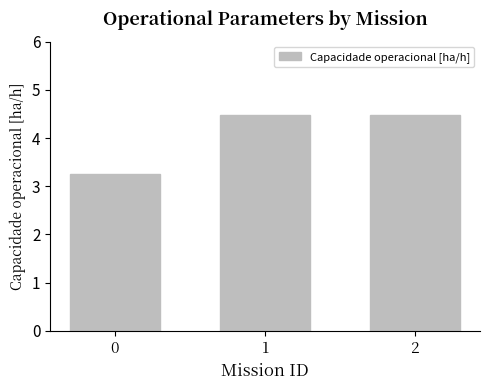

Reading left to right, transcribe all the data shown in this chart.

0=3.2	1=4.5	2=4.5